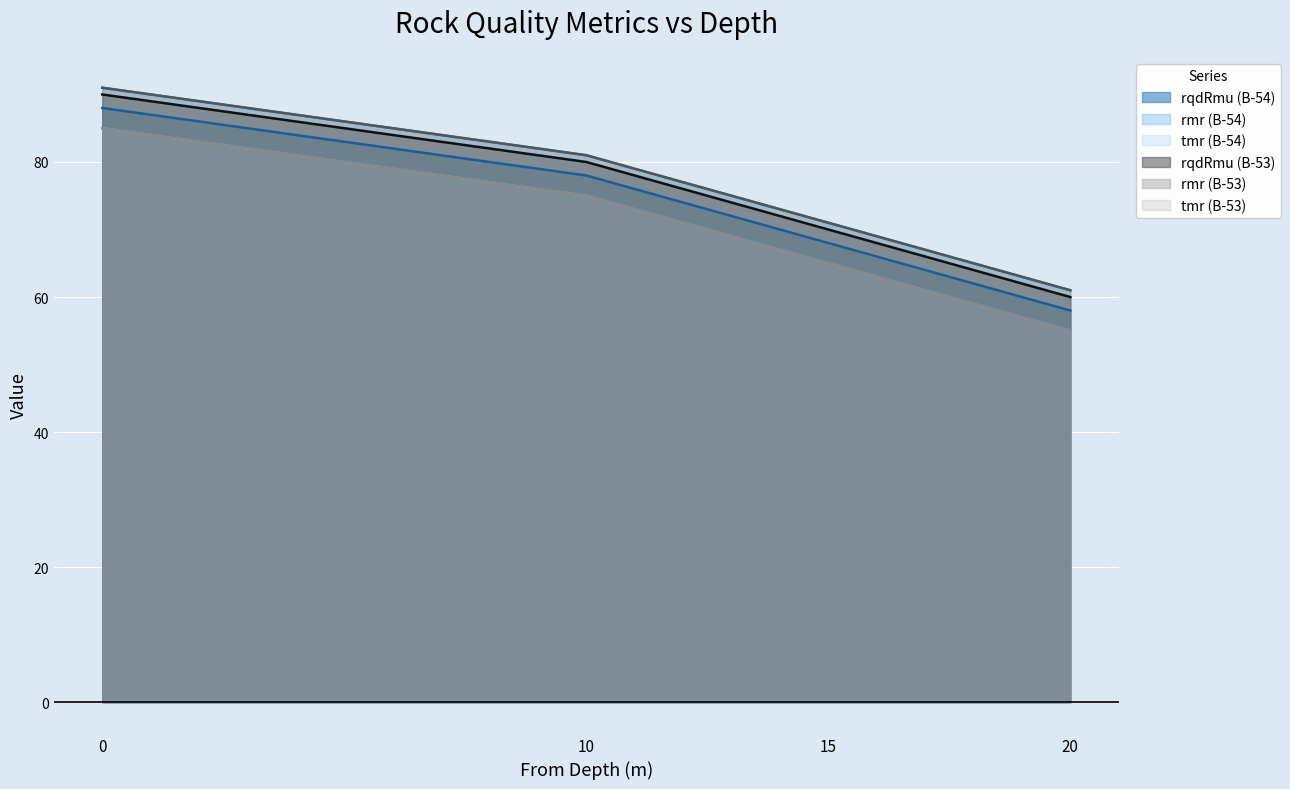

What are all the series names shown in the legend?

rqdRmu (B-54), rmr (B-54), tmr (B-54), rqdRmu (B-53), rmr (B-53), tmr (B-53)